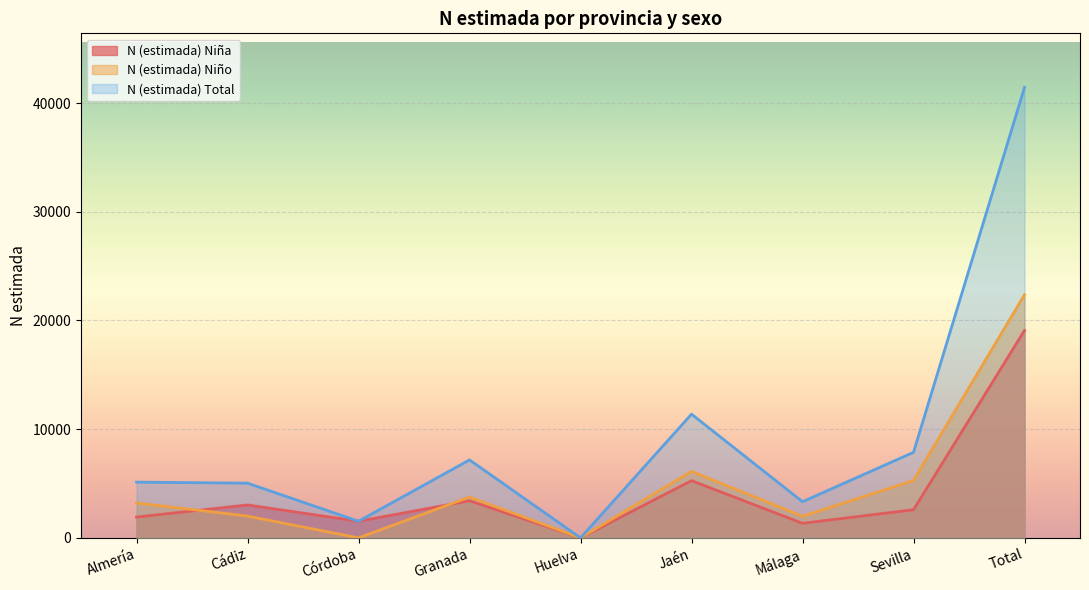

True or false: N (estimada) Niño has more than 2 points higher than both neighbors.

False